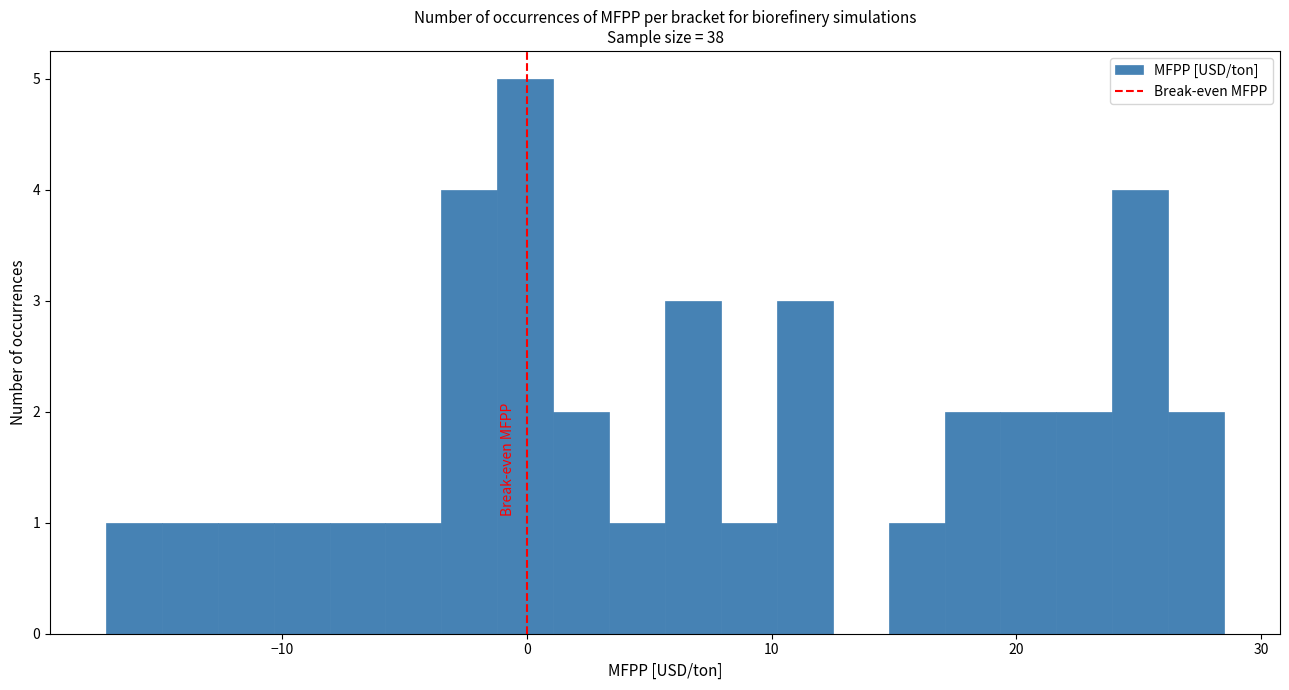

Read against the x-axis, roughly where is the centre of the tallest bar?

0